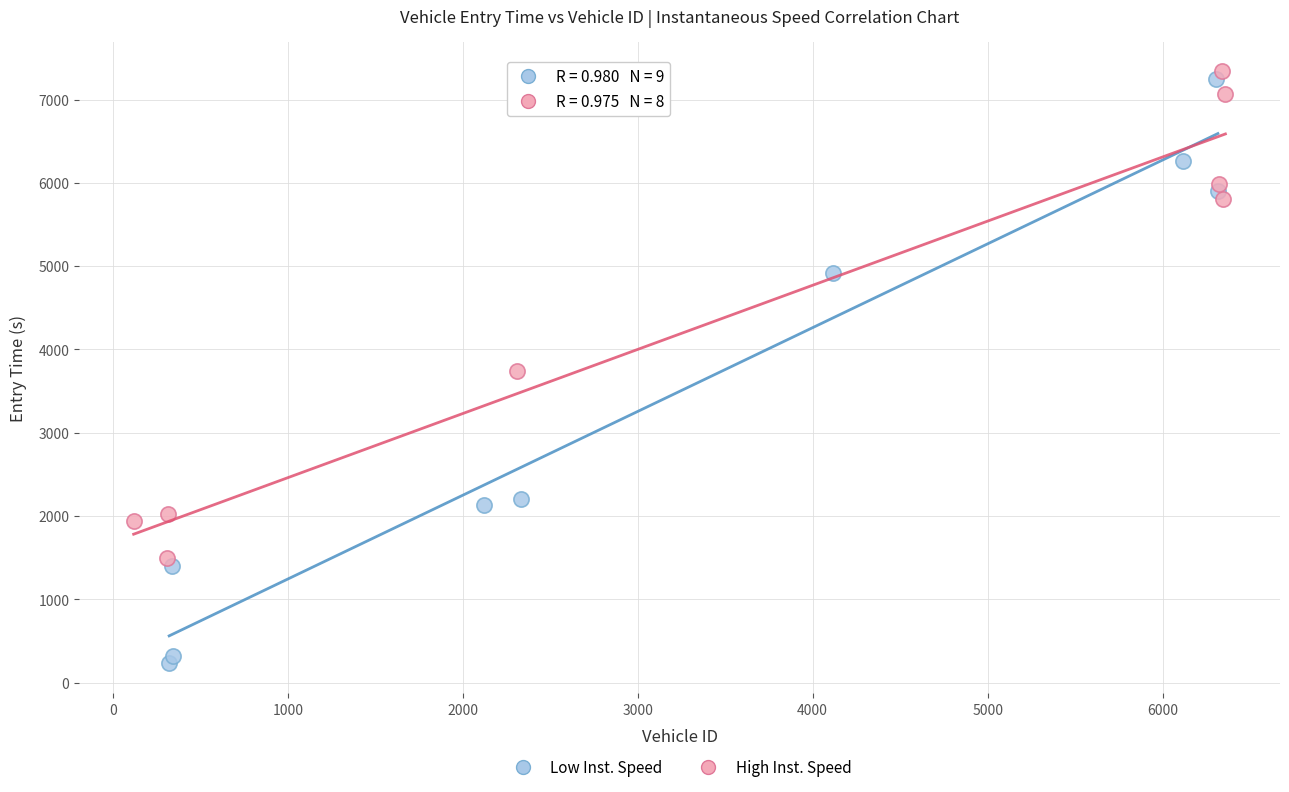

Which series contains the lowest Y value?

Low Inst. Speed